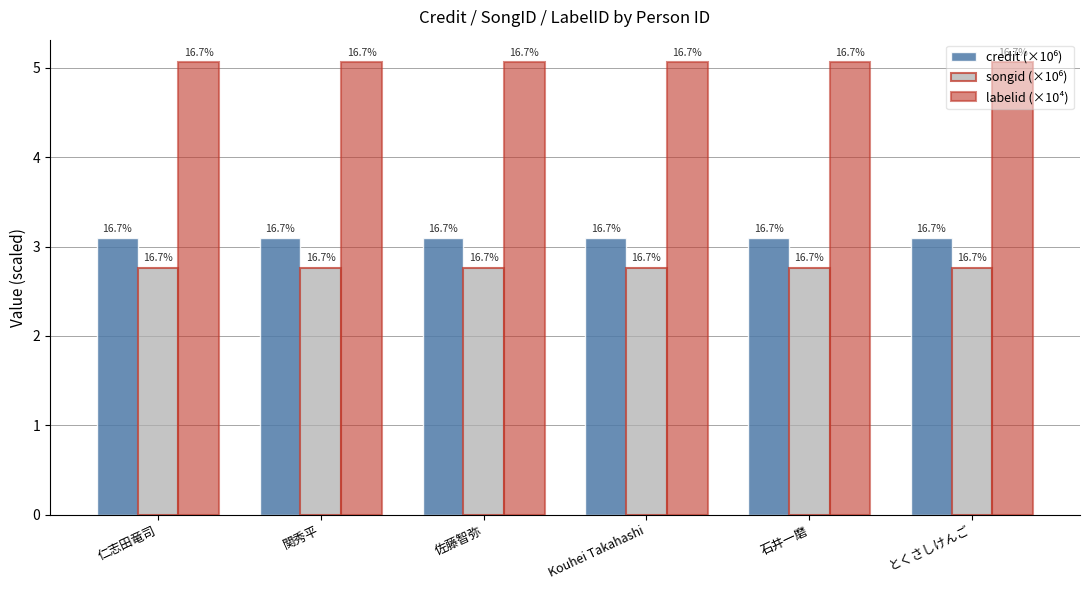

Does the chart contain any negative values?

No